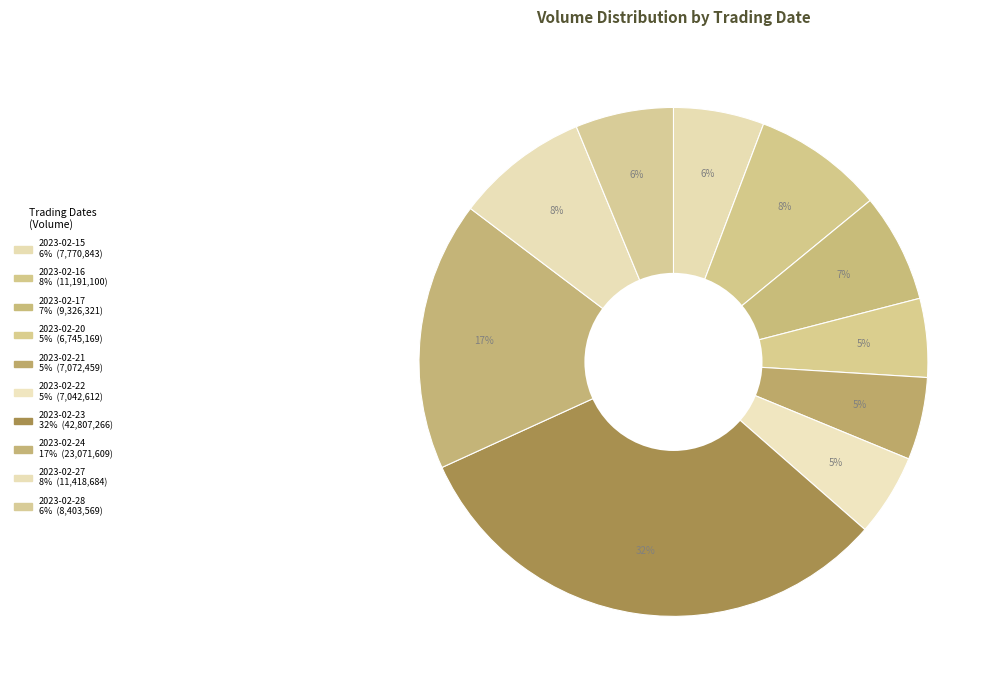

Approximately how many times larger is the value at 2023-02-16 compared to 2023-02-17?

1.2